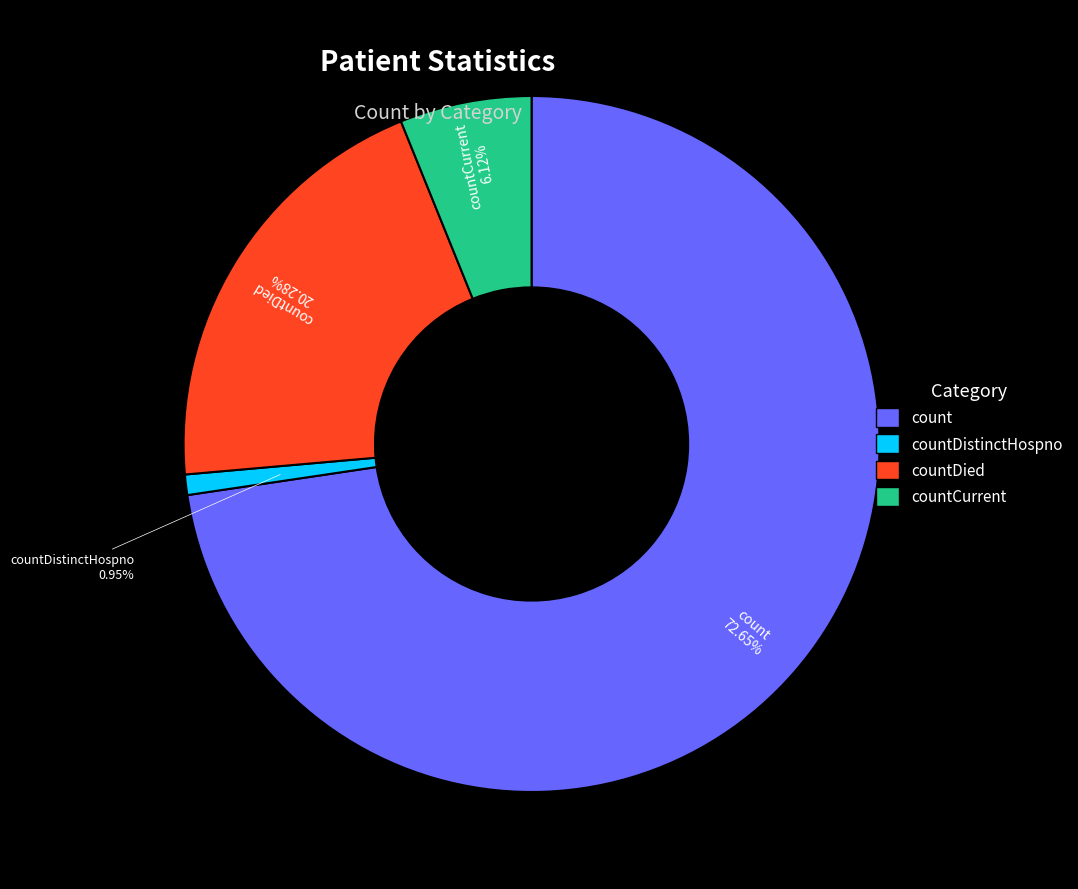

Is there a majority slice in this chart?

Yes